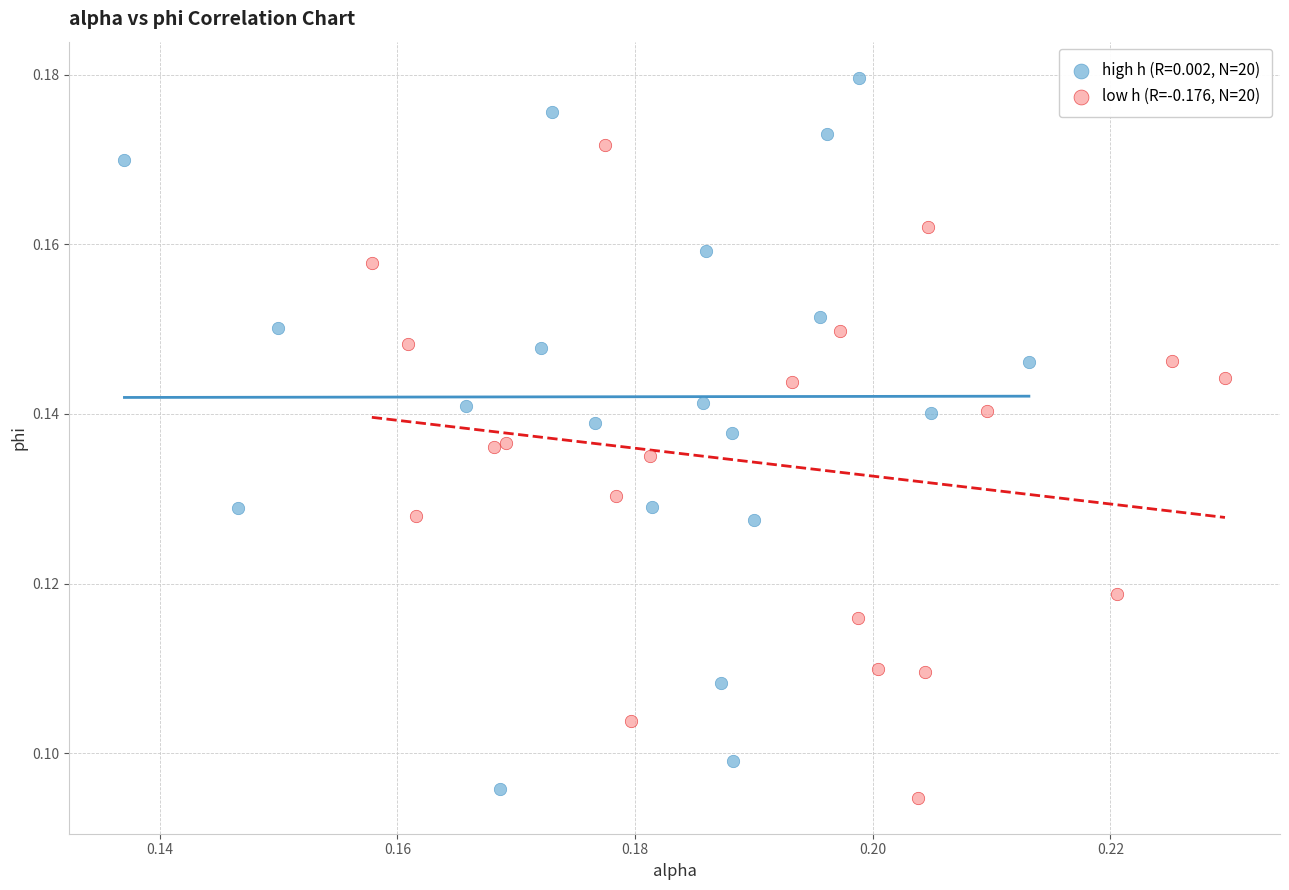

Which series contains the highest Y value?

high h (R=0.002, N=20)